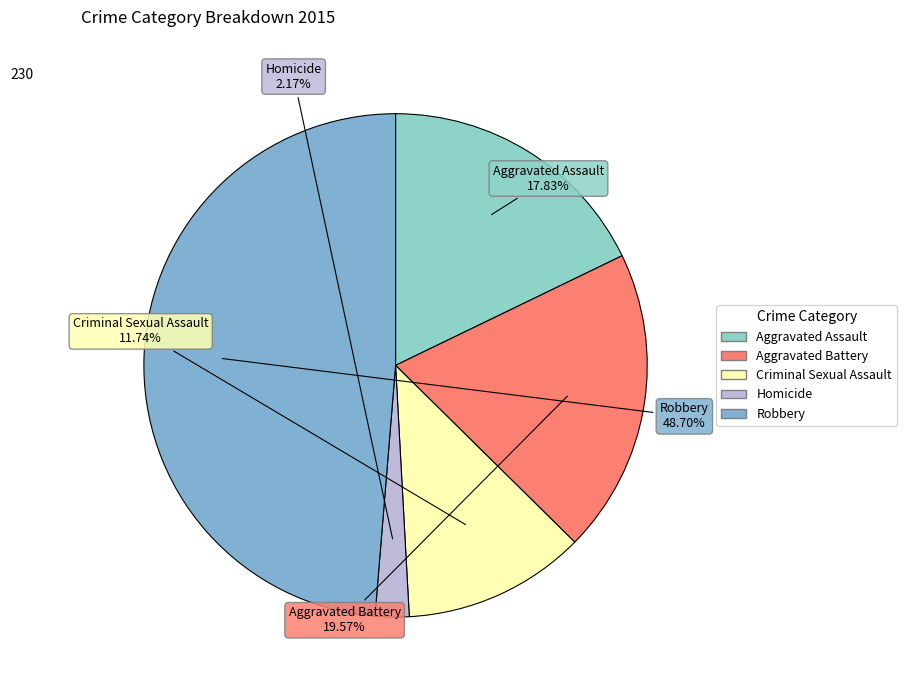

Is the sum of Homicide and Robbery greater than half?

Yes